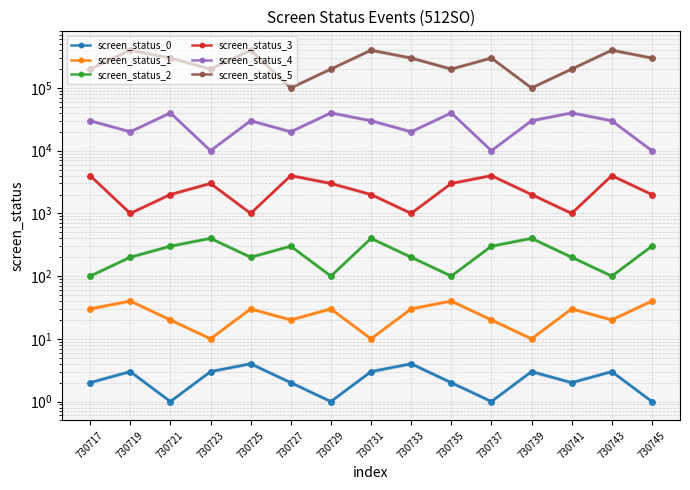

How many data points in screen_status_5 are less than 300000?

7